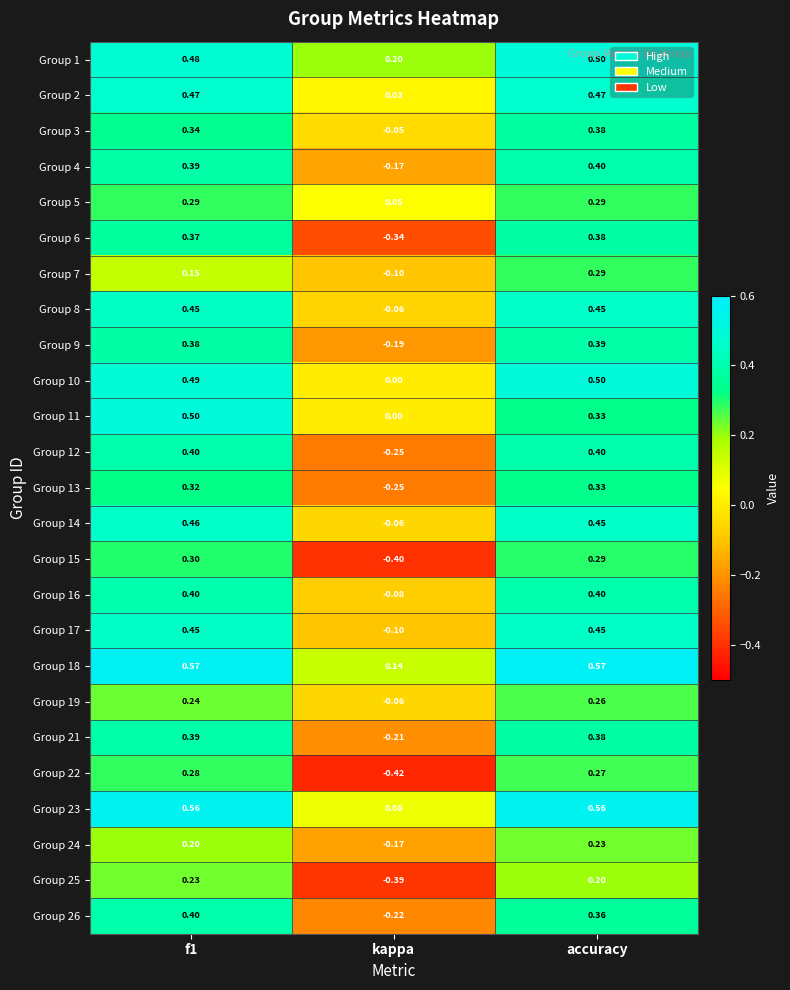

Where is Group 25 nearest to the value 0?

accuracy